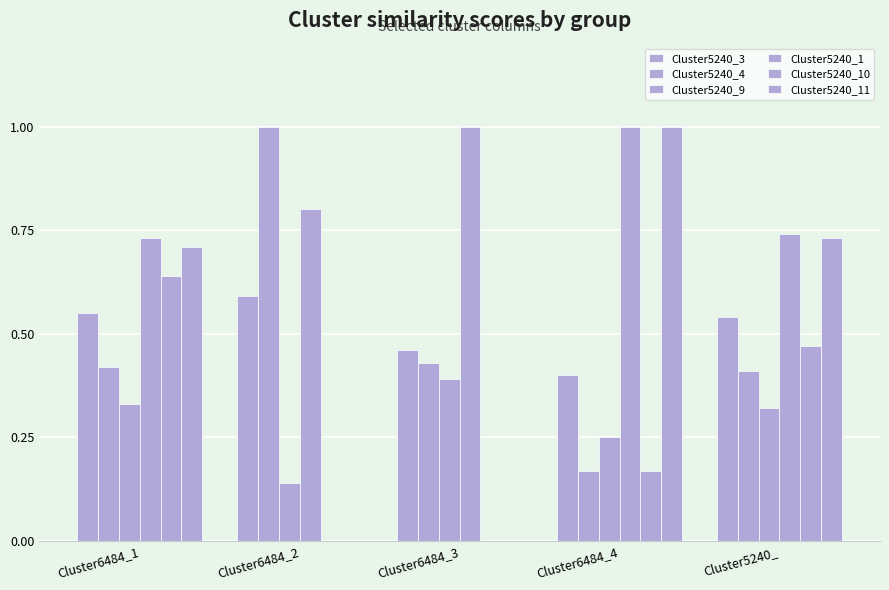

Are the bars grouped side by side (vs. stacked)?

Yes